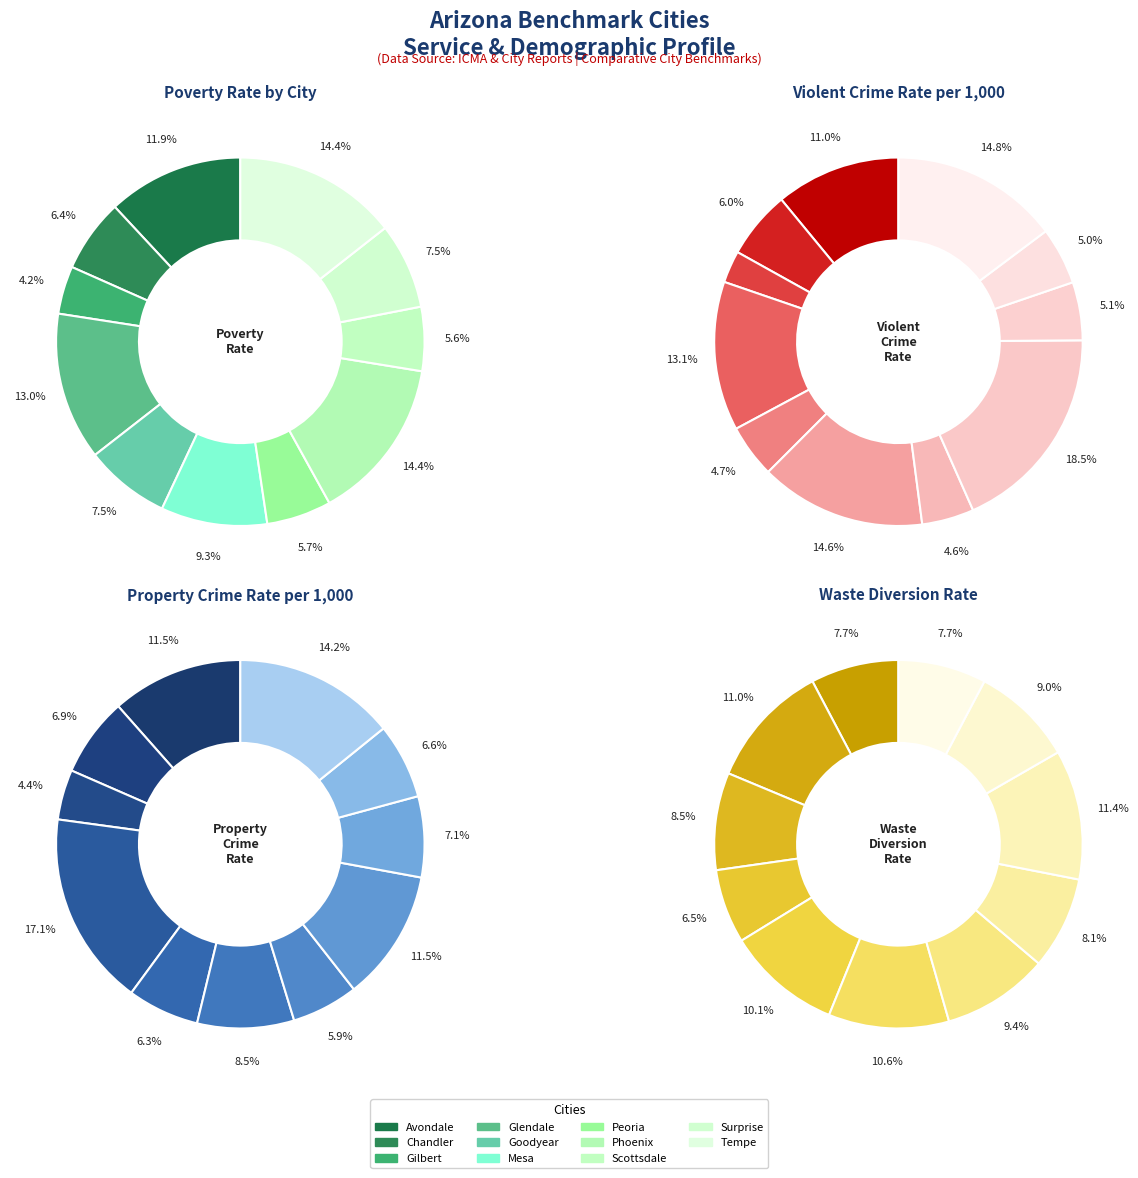

What portion of the pie excludes Surprise?

92.5%